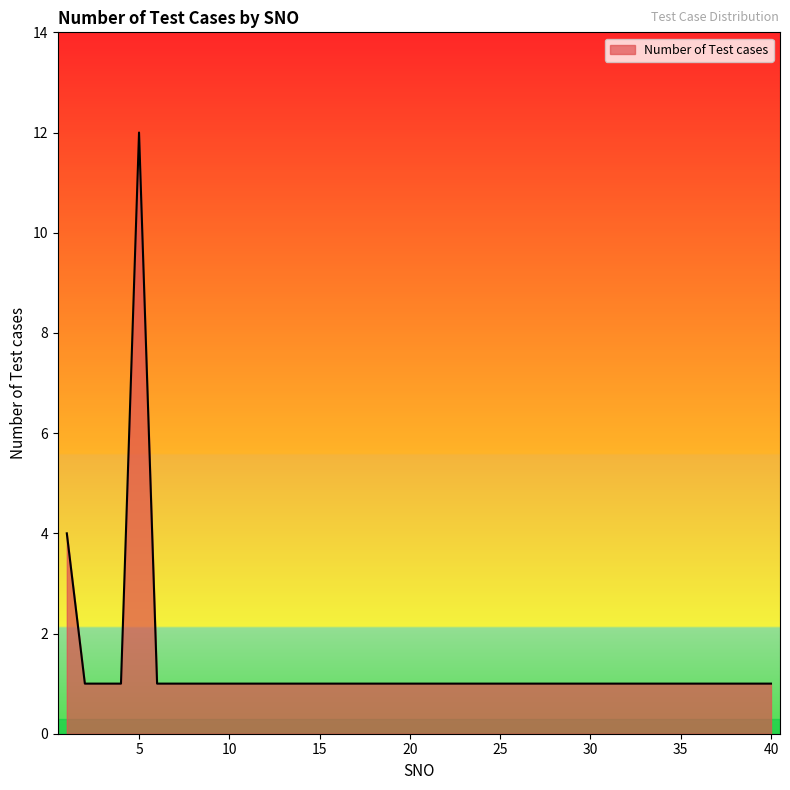

What is the difference between the maximum and minimum values?

11